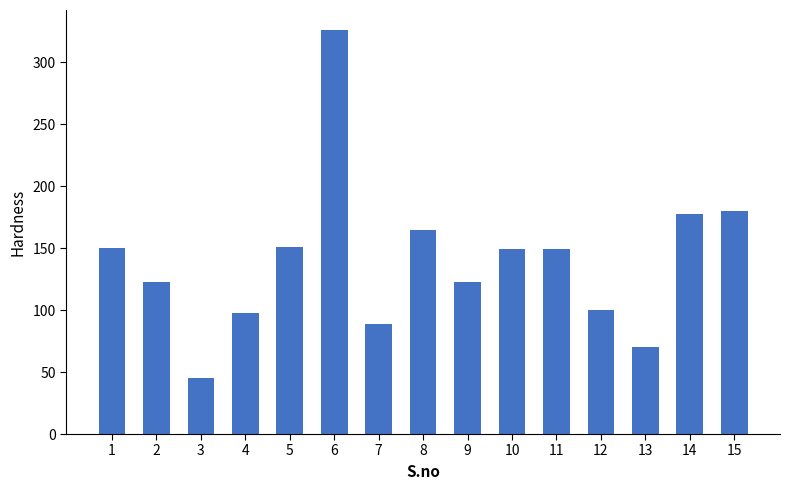

Count the number of data series in this chart.

1